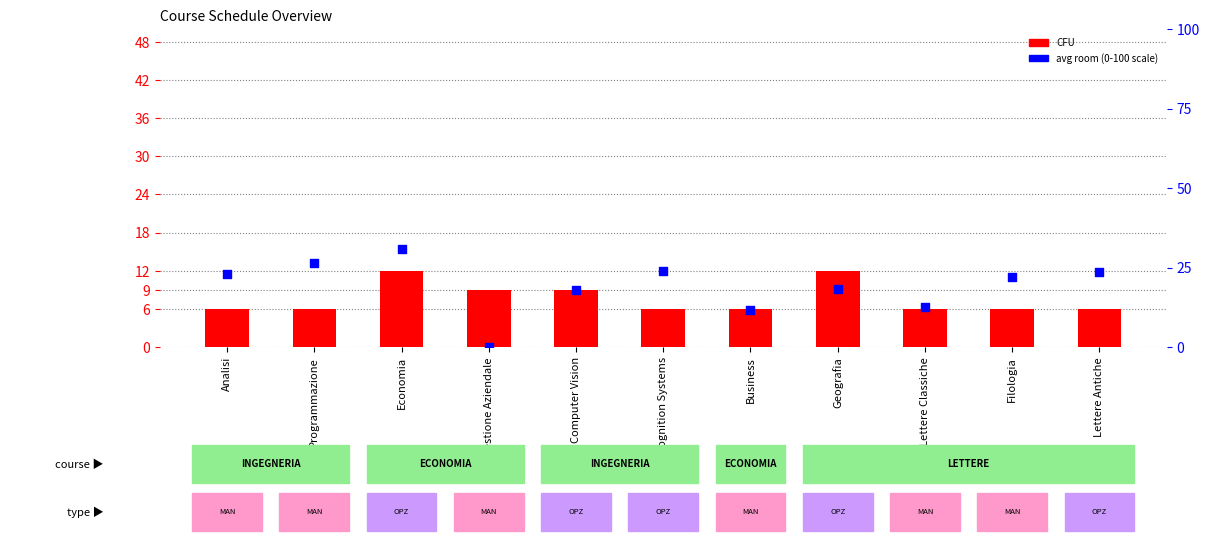

What is the total value across all series at Filologia?

28.0